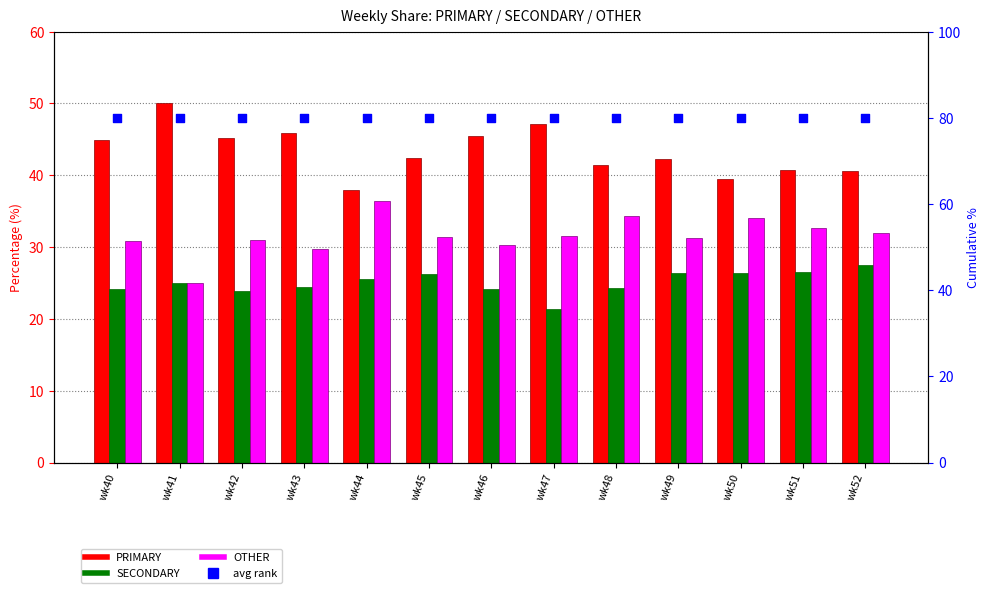

Which series reaches the maximum Y coordinate?

avg rank